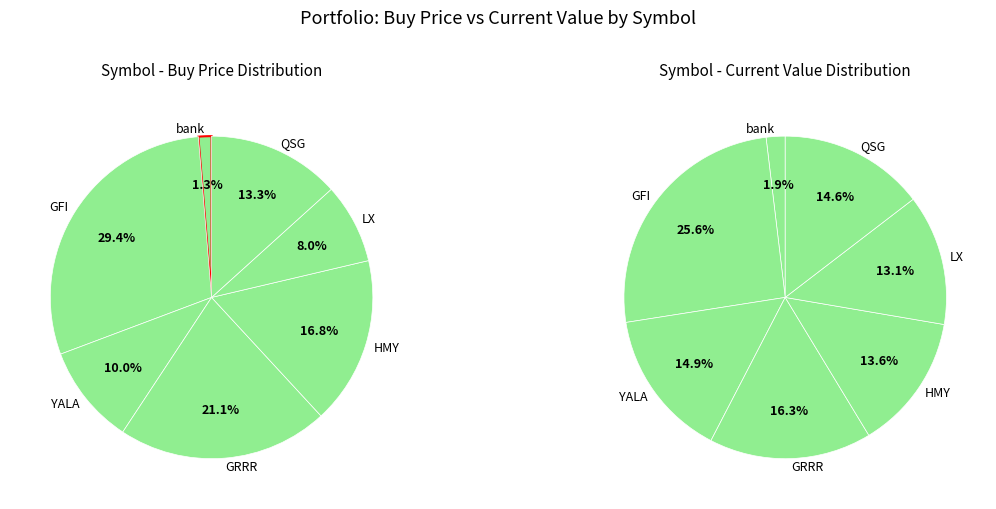

Is the sum of bank and GFI greater than half?

No